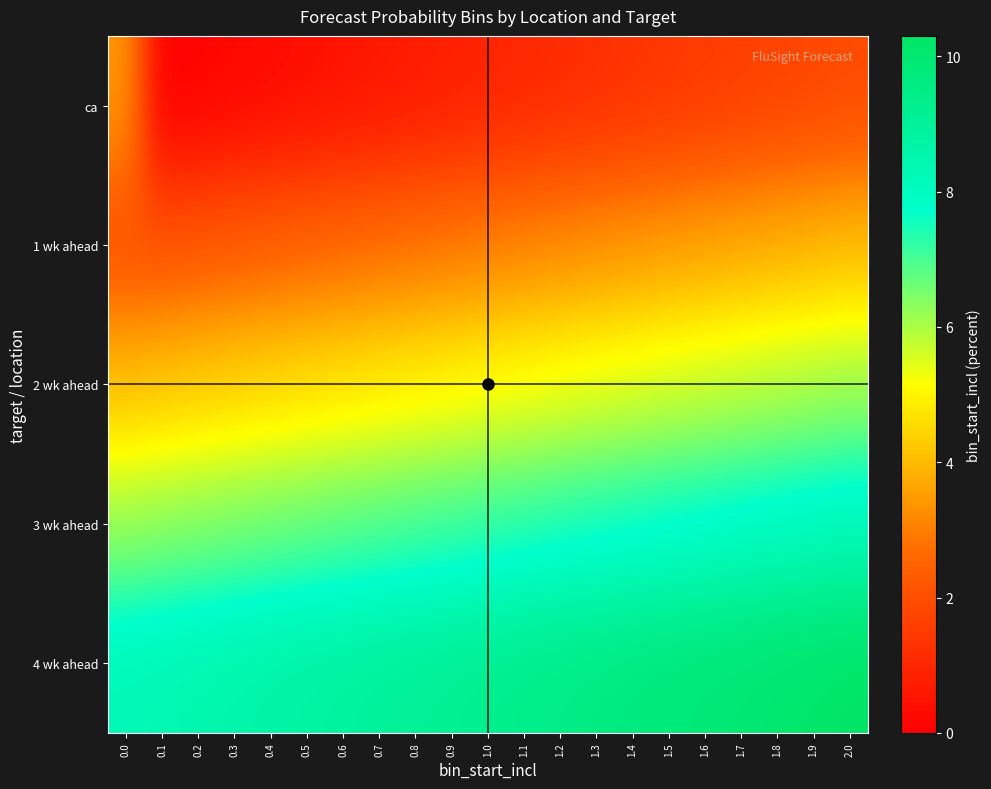

List the series in order of their peak value, lowest first.

ca, 1 wk ahead, 2 wk ahead, 3 wk ahead, 4 wk ahead